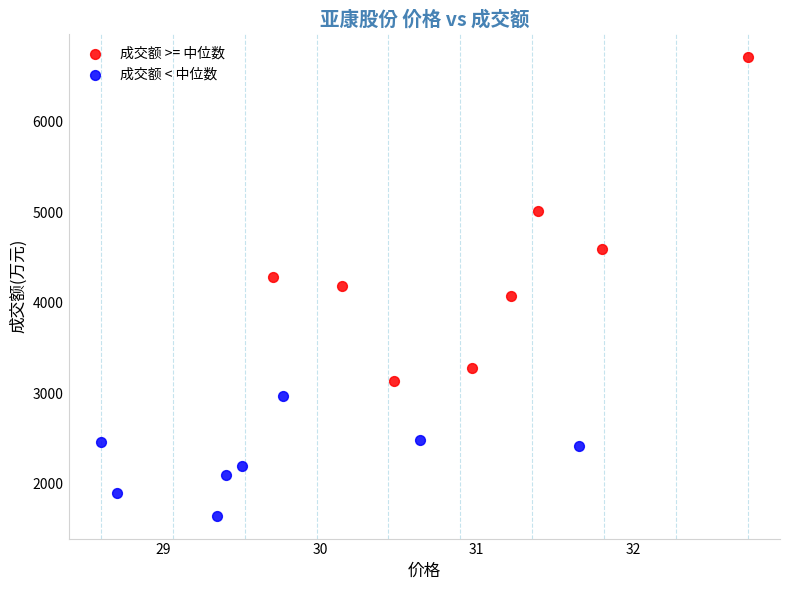

What are all the series names shown in the legend?

成交额 >= 中位数, 成交额 < 中位数